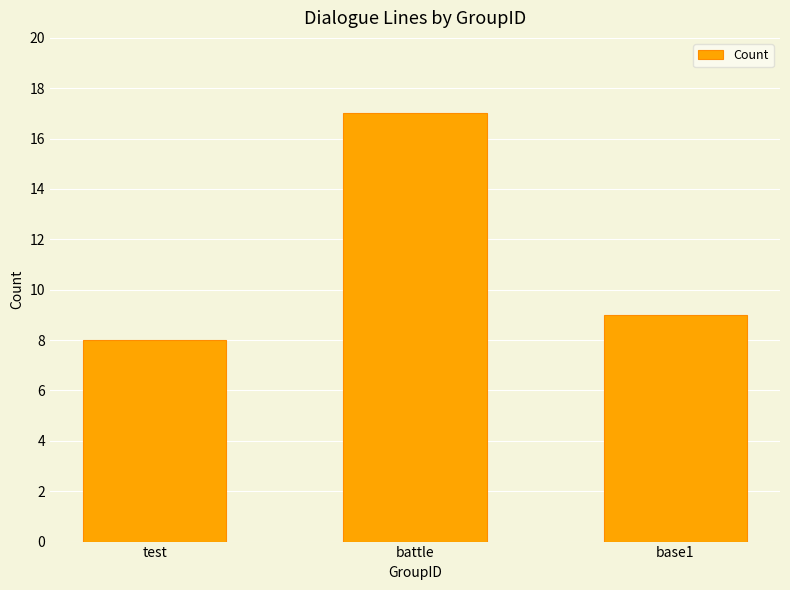

Is it true that the value at base1 is 16?

False